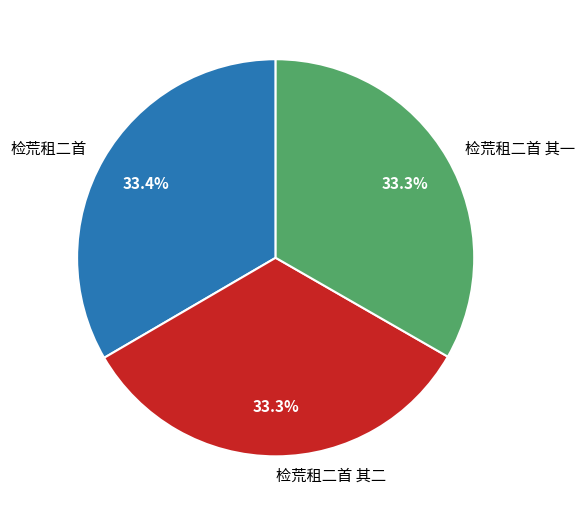

Approximately how many times larger is the value at 检荒租二首 其二 compared to 检荒租二首 其一?

1.0